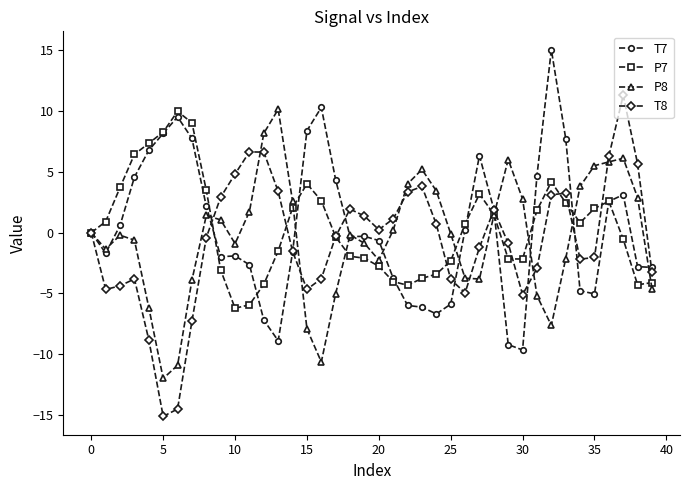

What is the greatest value displayed?

15.0